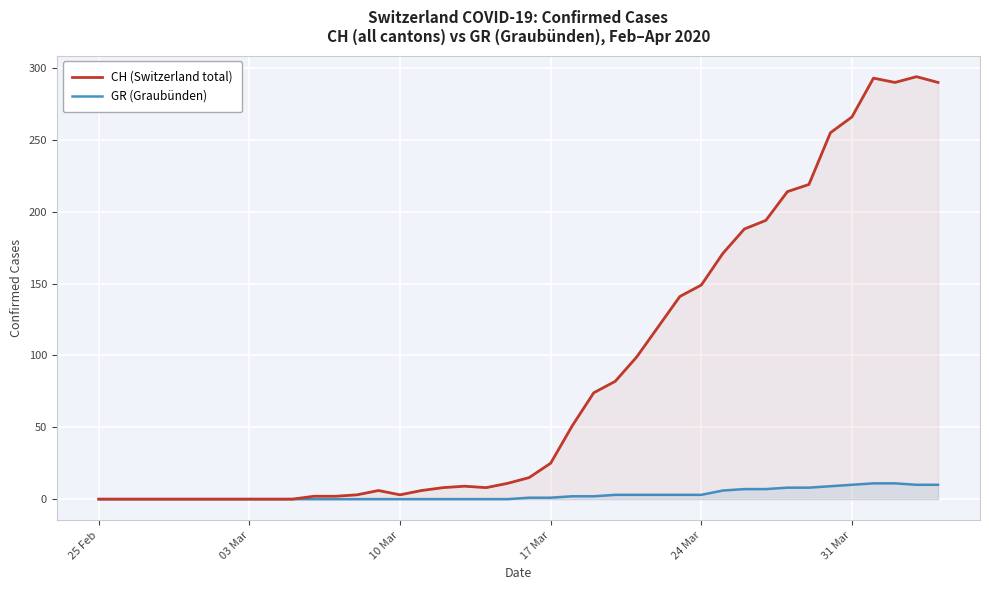

What is the maximum value shown in the chart?

294